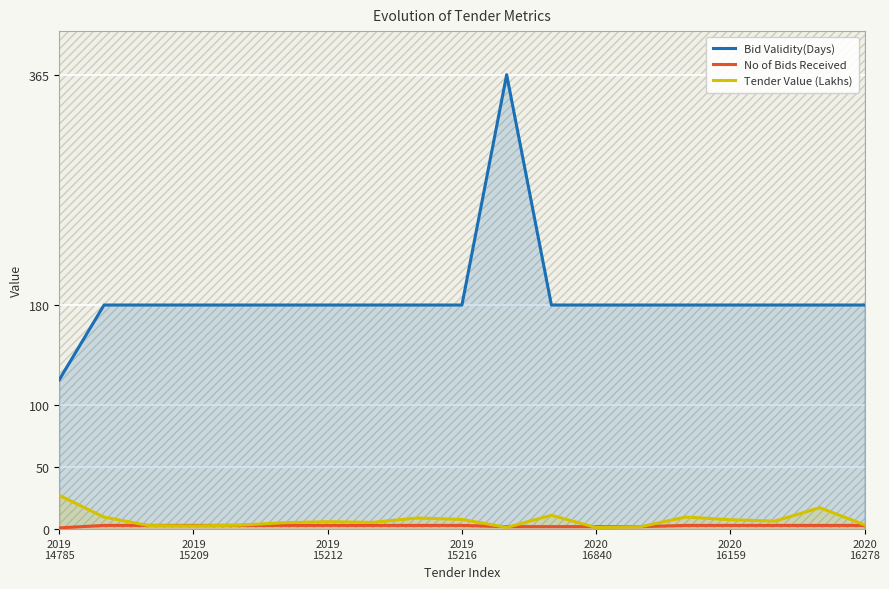

What is the maximum value for Tender Value (Lakhs)?

27.1